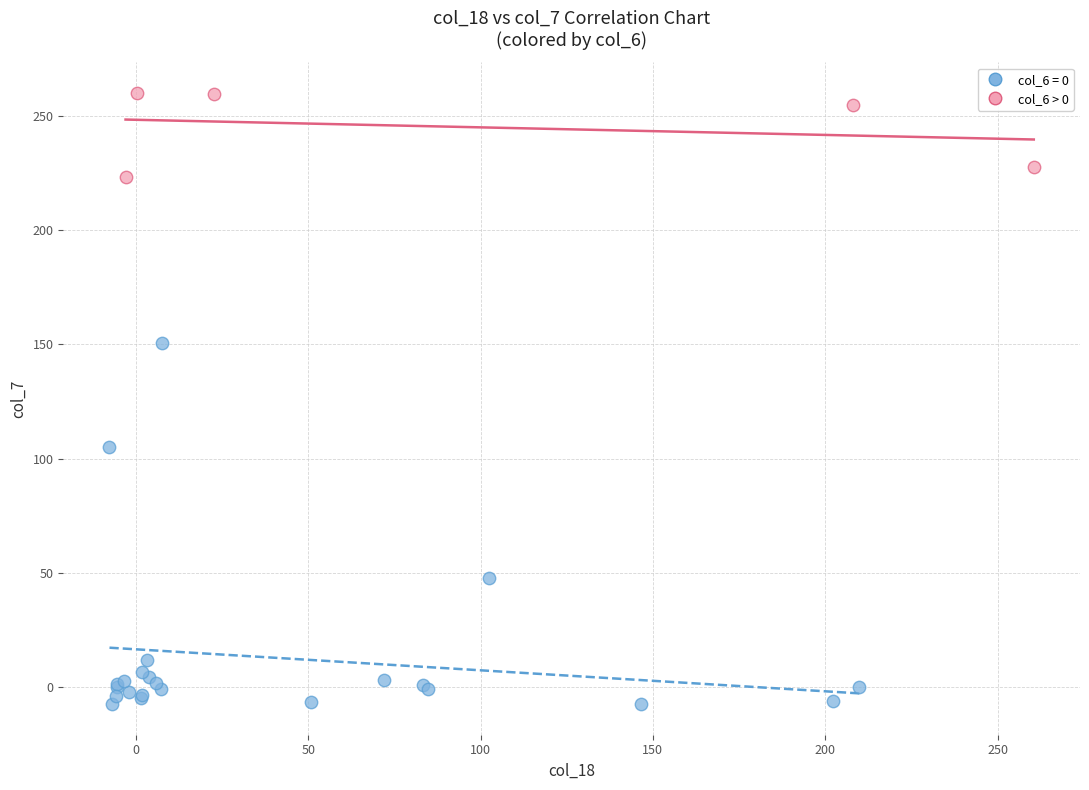

Which series contains the highest Y value?

col_6 > 0